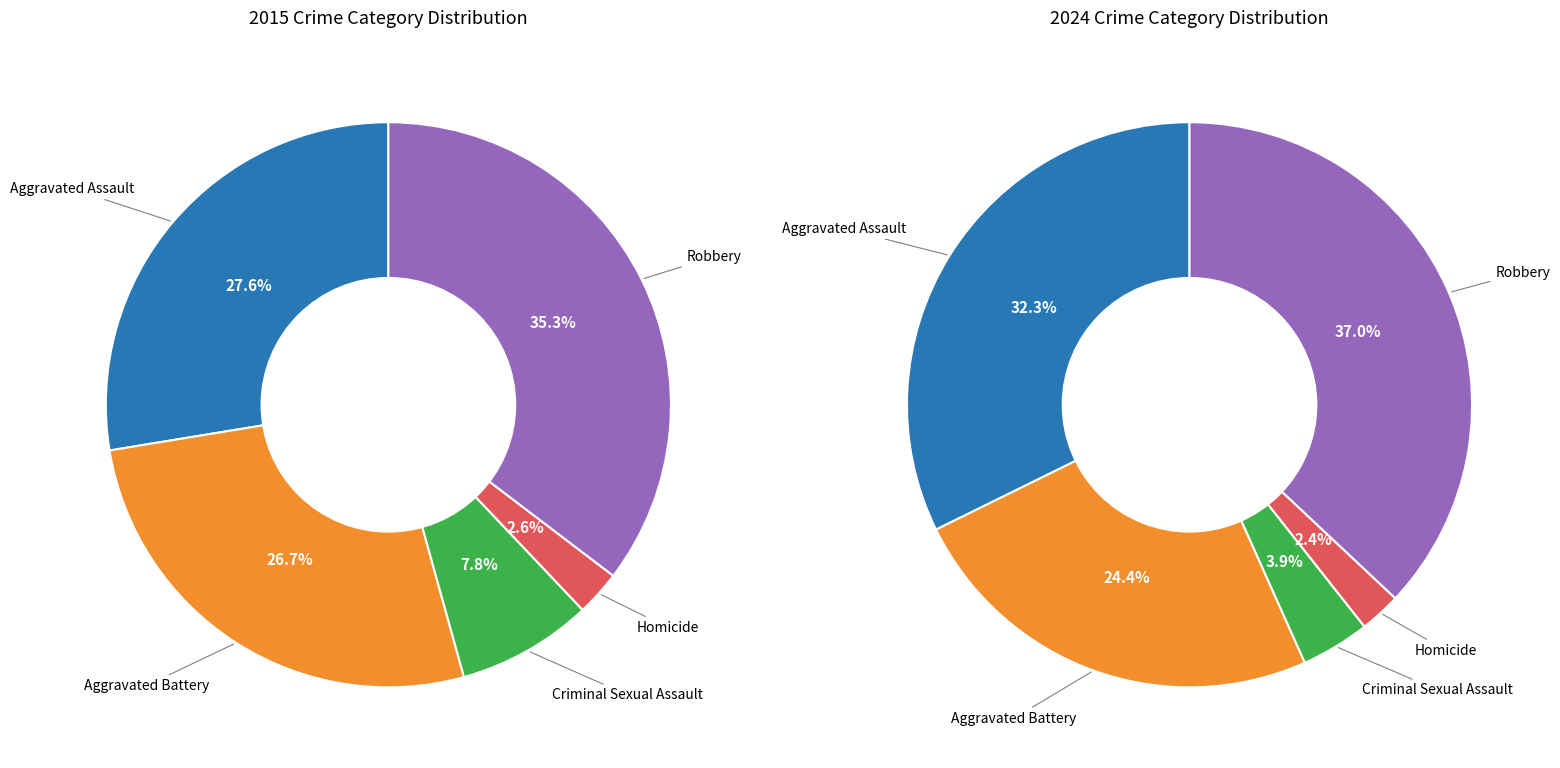

Count the number of slices in the pie.

5